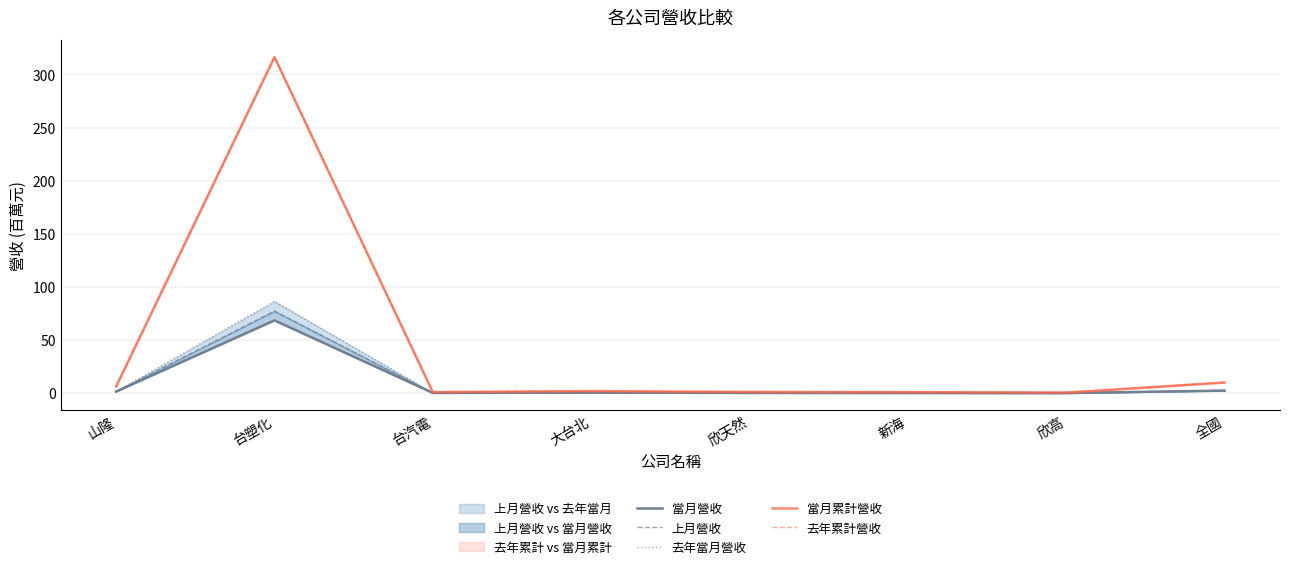

What is the label of the 2nd point from the right?

欣高